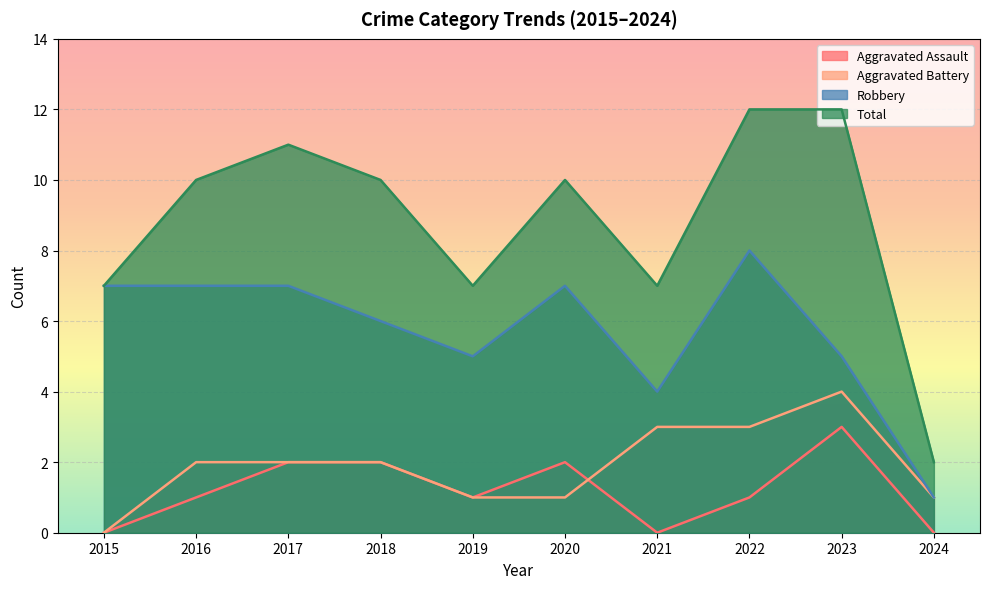

True or false: Aggravated Assault and Robbery intersect in this chart.

False